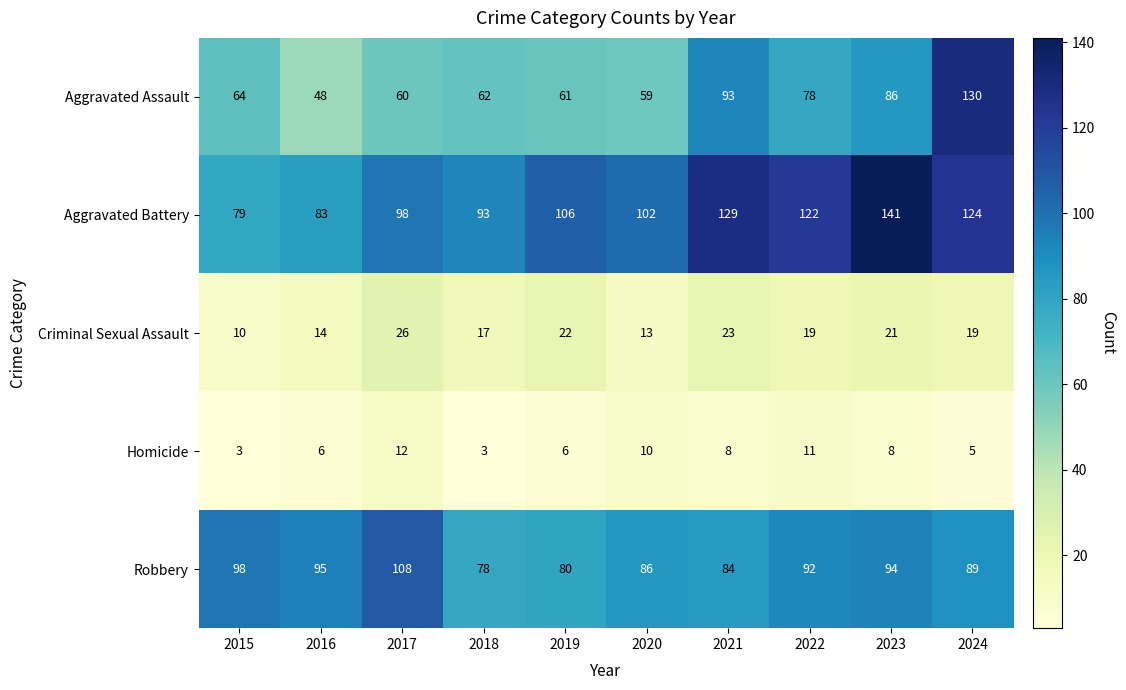

How many values in the Aggravated Battery series are below 106?

5